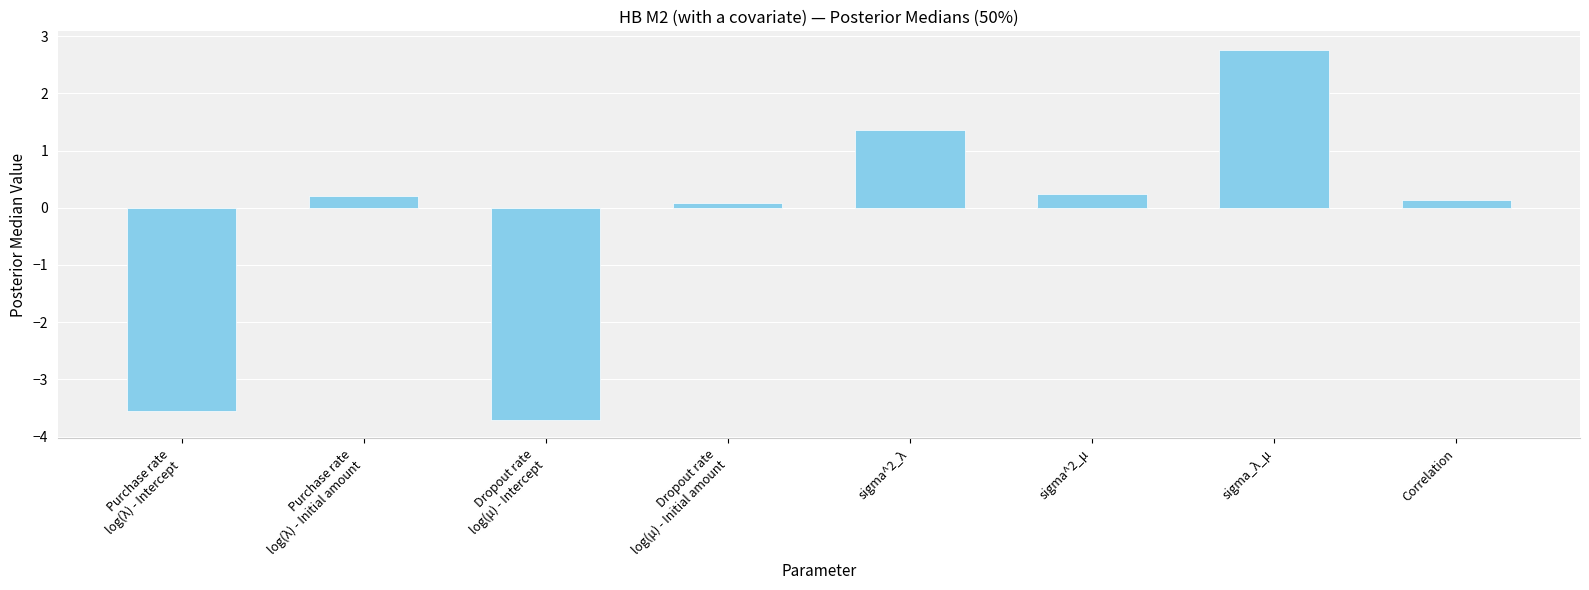

Where does the data first go above 0?

Purchase rate
log(λ) - Initial amount